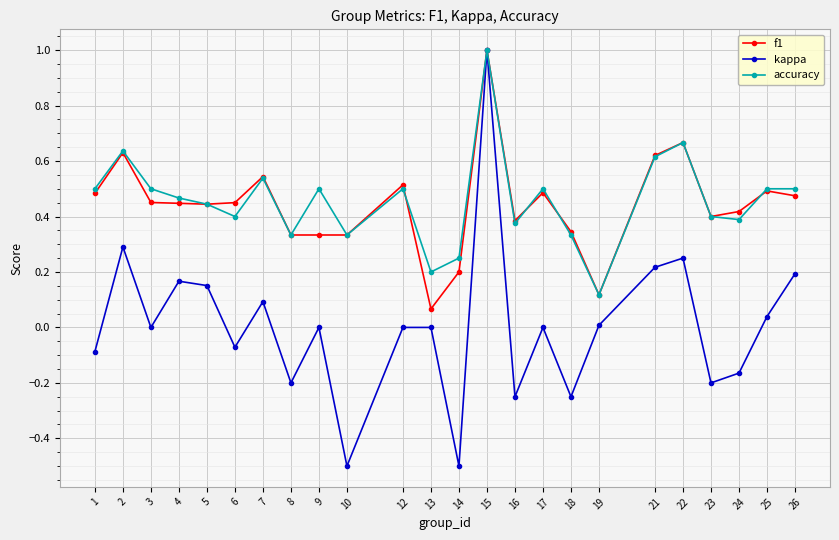

True or false: f1 has more than 1 interior local peaks.

True